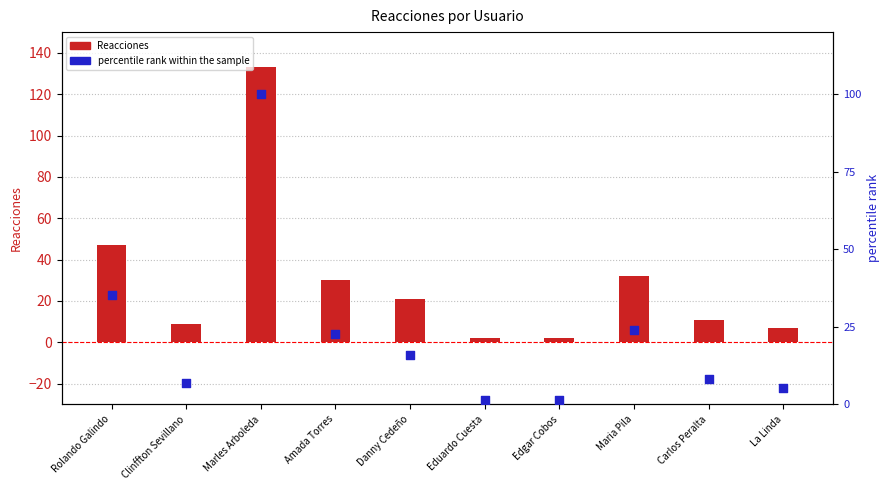

Which series contains the lowest Y value?

percentile rank within the sample